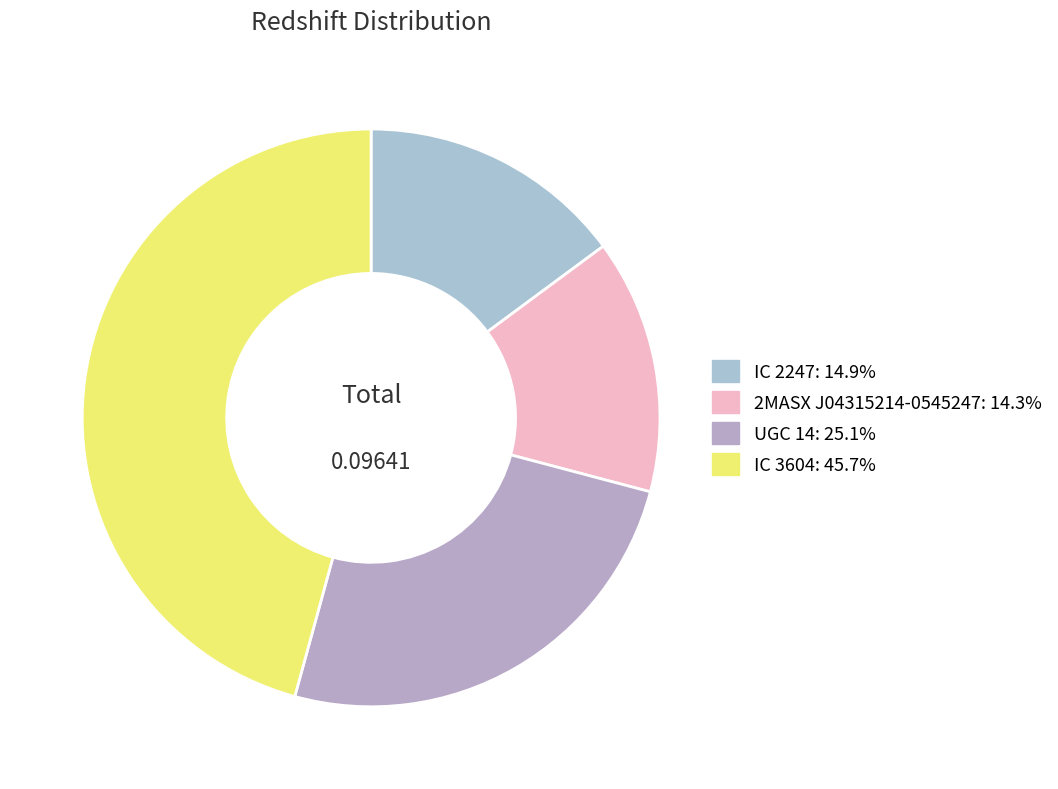

To the nearest percent, what portion does 2MASX J04315214-0545247 represent?

14%